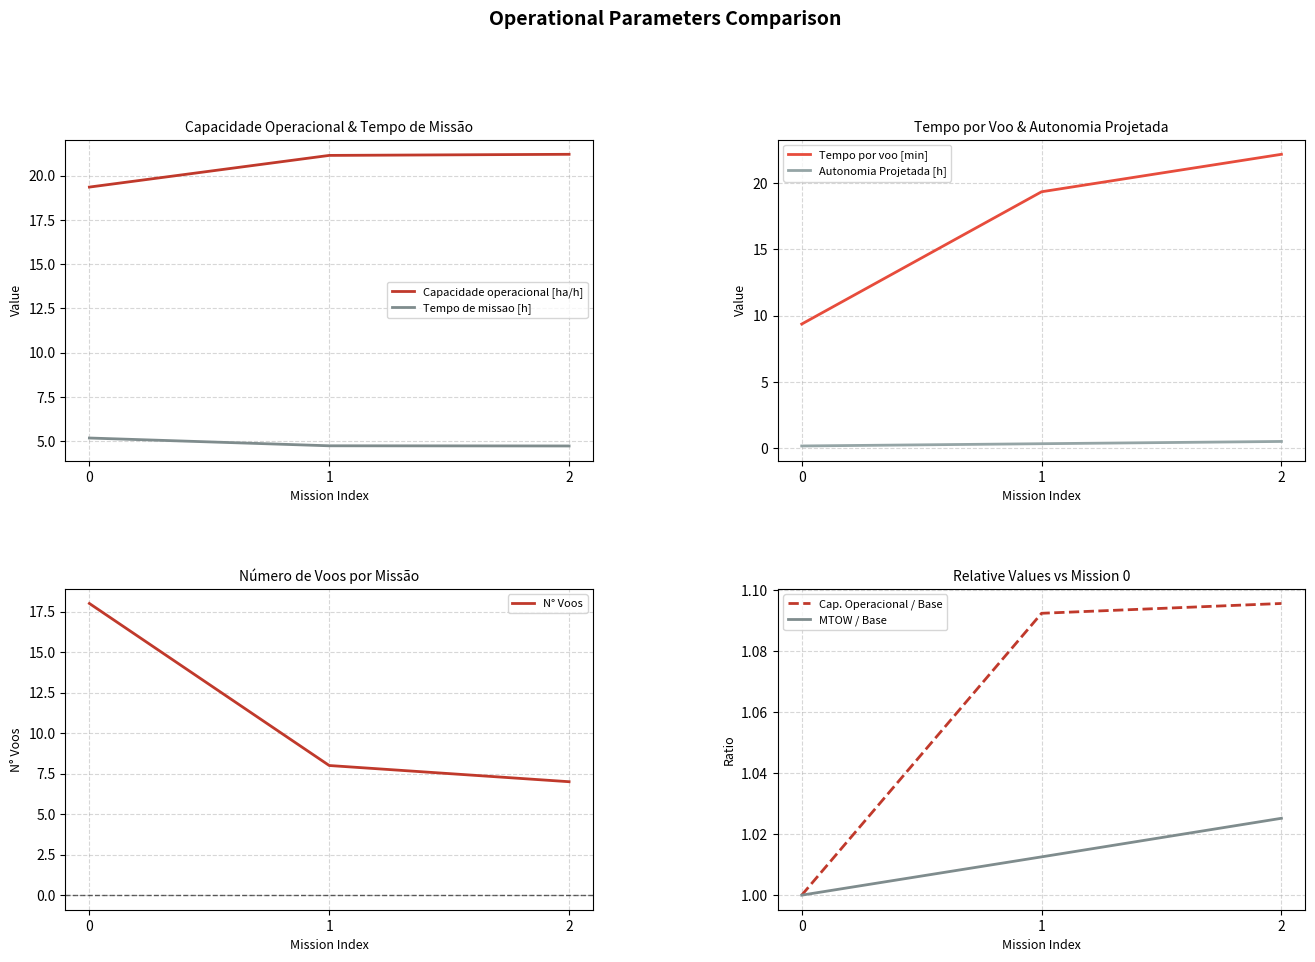

How many data points in Capacidade operacional [ha/h] are less than 21?

1